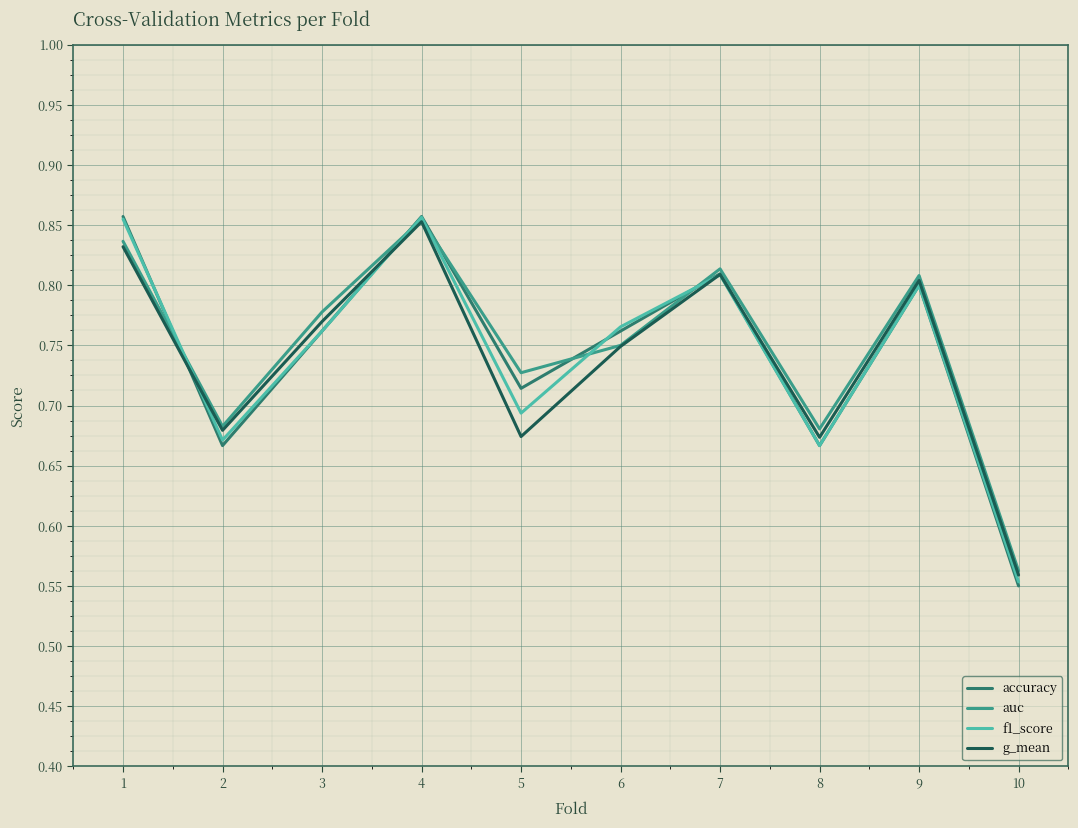

Which category has the lowest value in the auc series?

10